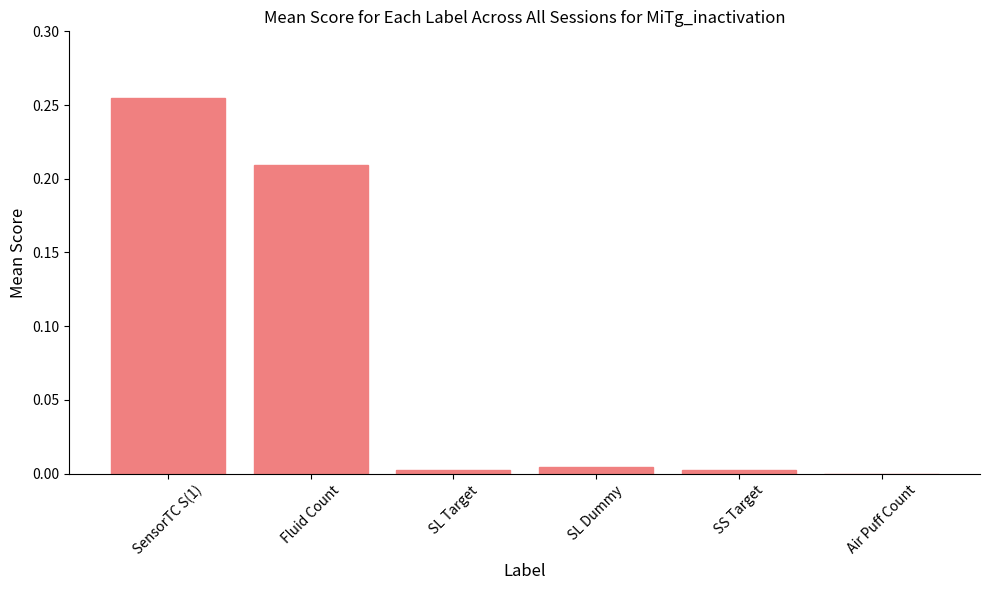

Which category has the highest value across all series?

SensorTC S(1)